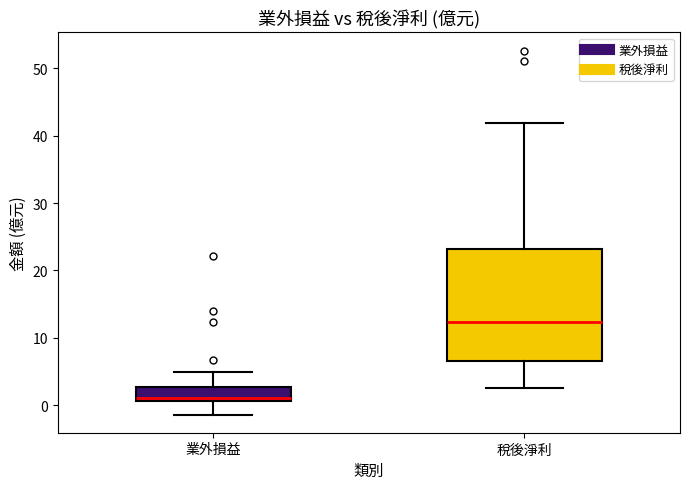

Reading left to right, transcribe this box plot: for each box, give where its median line is, the range the box spans, and where its two whiskers end, as read against the y-axis. The values are not printed on the chart, so give them approximately, as read against the axis.

業外損益: median 1 (just above the box's lower edge), box 1 to 3, whiskers -1 to 5
稅後淨利: median 12, box 7 to 23, whiskers 3 to 42